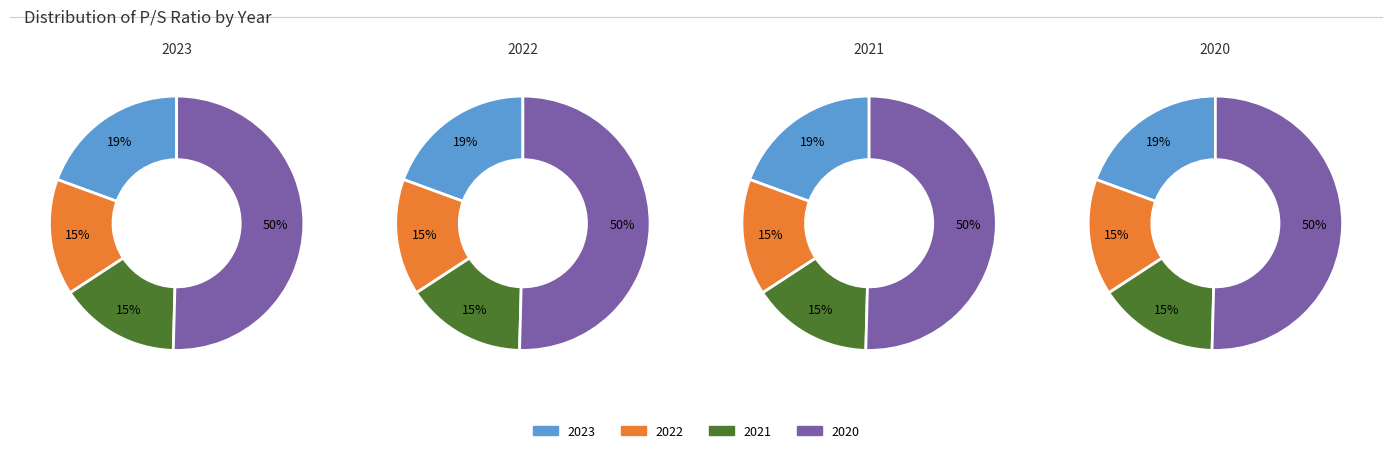

How many slices are in this pie chart?

4